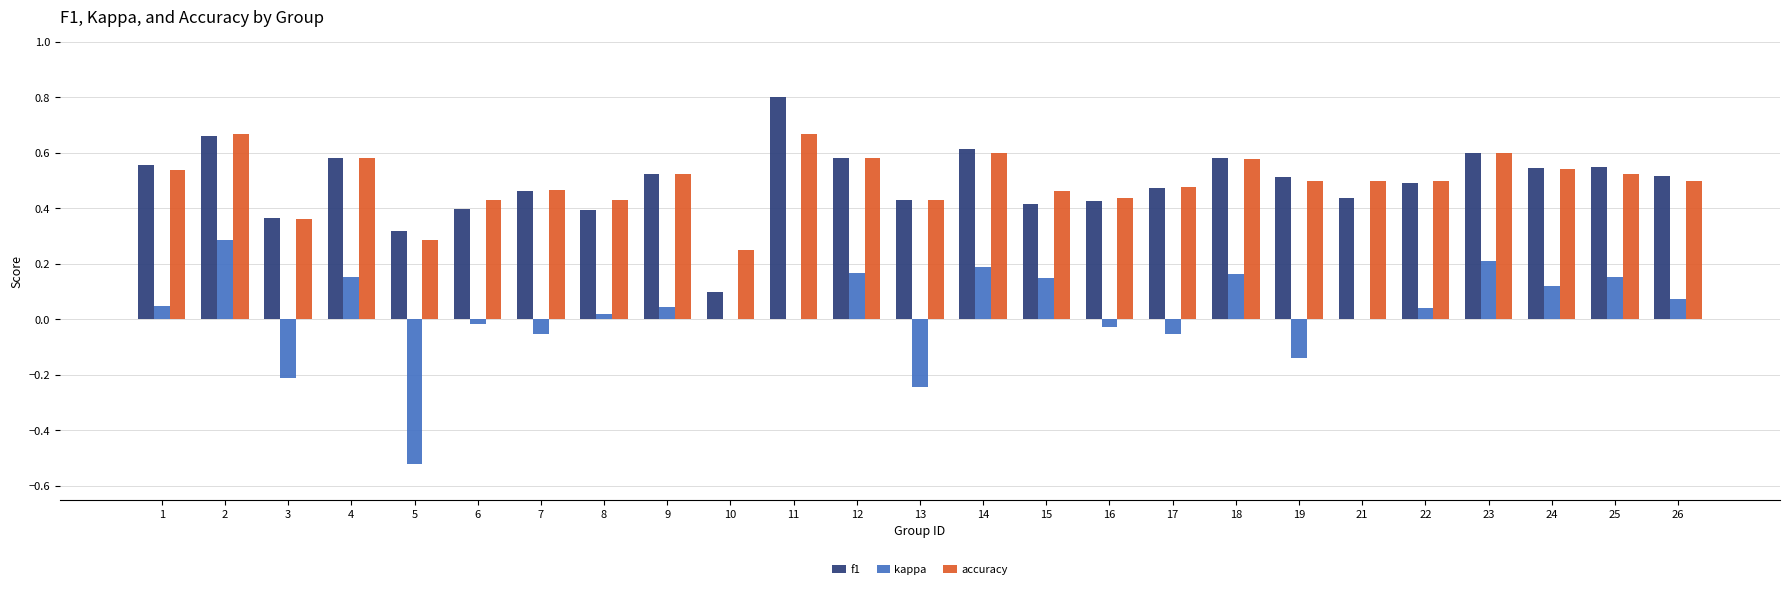

What is the highest value of the f1 series?

0.8